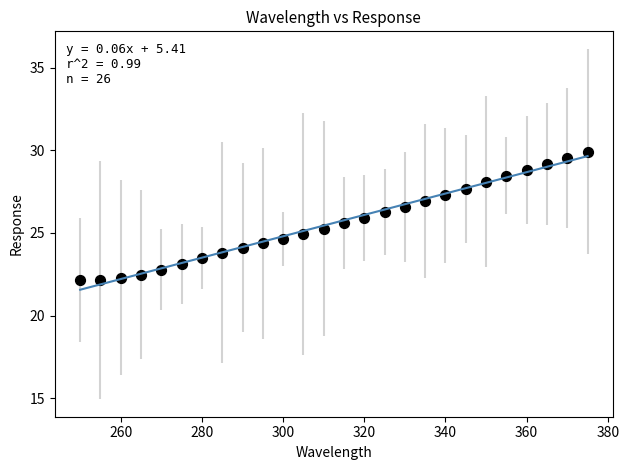

What is the range of X values (max minus min)?

125.0